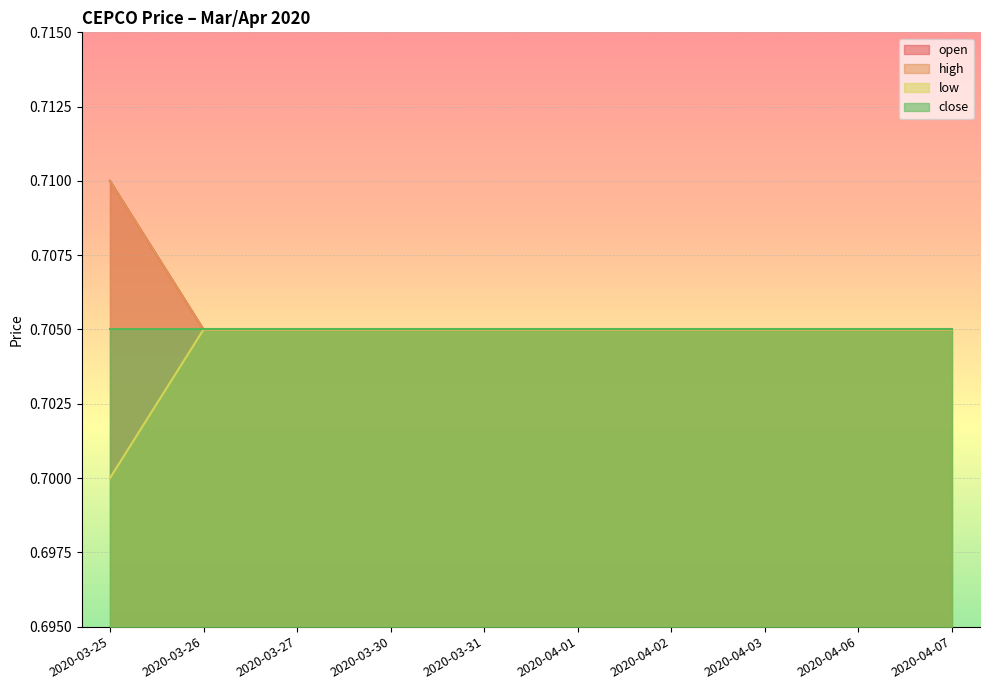

Between 2020-03-31 and 2020-04-06, which series saw the biggest shift?

open